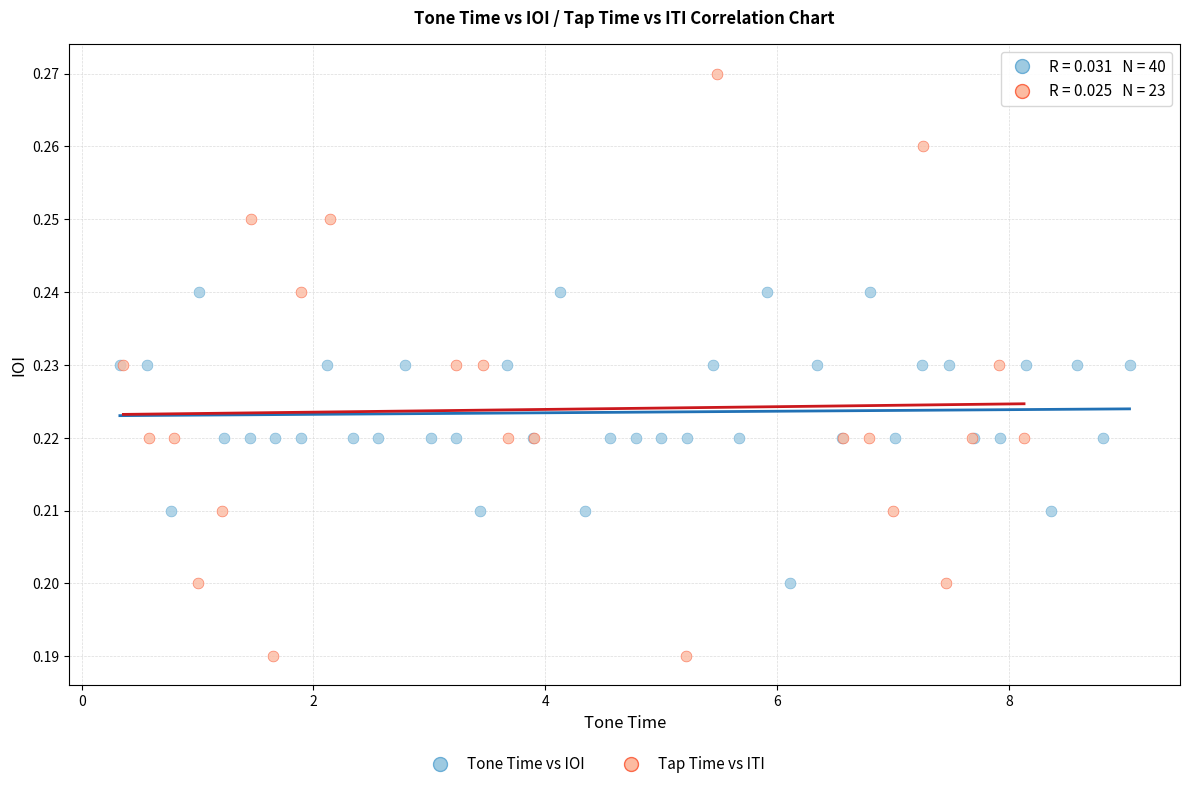

Which series contains the lowest Y value?

Tap Time vs ITI